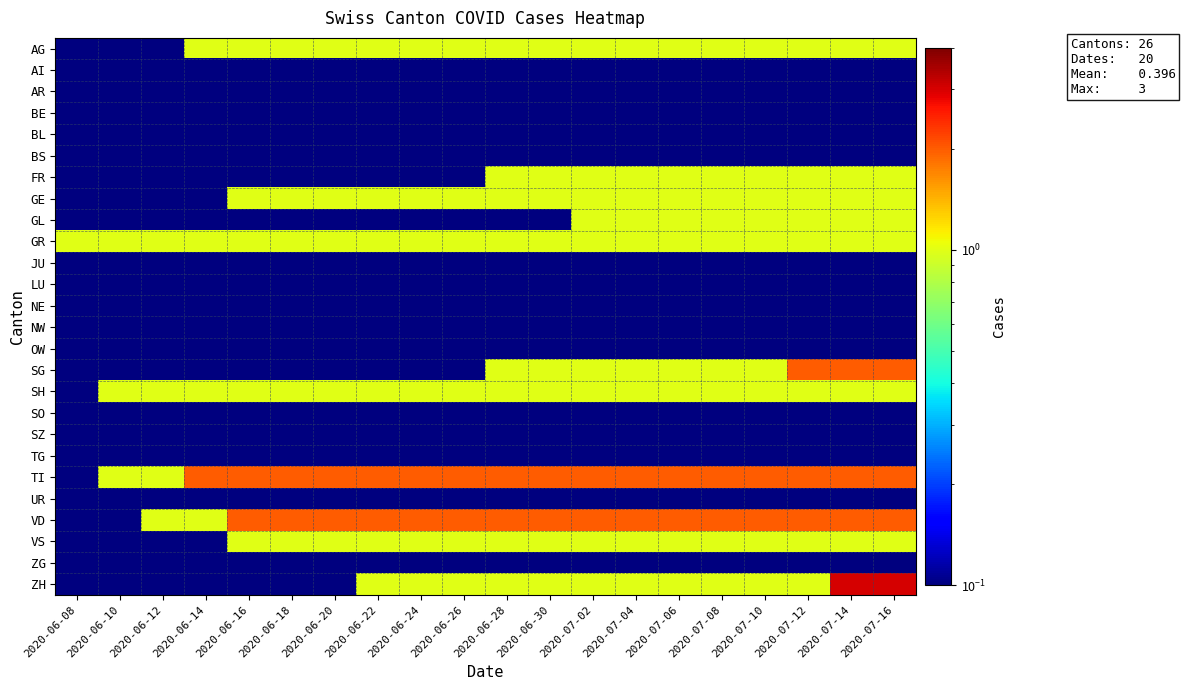

Reading left to right, extract all data points from this chart.

AG: 2020-06-08=0.1	2020-06-10=0.1	2020-06-12=0.1	2020-06-14=1.0	2020-06-16=1.0	2020-06-18=1.0	2020-06-20=1.0	2020-06-22=1.0	2020-06-24=1.0	2020-06-26=1.0	2020-06-28=1.0	2020-06-30=1.0	2020-07-02=1.0	2020-07-04=1.0	2020-07-06=1.0	2020-07-08=1.0	2020-07-10=1.0	2020-07-12=1.0	2020-07-14=1.0	2020-07-16=1.0
AI: 2020-06-08=0.1	2020-06-10=0.1	2020-06-12=0.1	2020-06-14=0.1	2020-06-16=0.1	2020-06-18=0.1	2020-06-20=0.1	2020-06-22=0.1	2020-06-24=0.1	2020-06-26=0.1	2020-06-28=0.1	2020-06-30=0.1	2020-07-02=0.1	2020-07-04=0.1	2020-07-06=0.1	2020-07-08=0.1	2020-07-10=0.1	2020-07-12=0.1	2020-07-14=0.1	2020-07-16=0.1
AR: 2020-06-08=0.1	2020-06-10=0.1	2020-06-12=0.1	2020-06-14=0.1	2020-06-16=0.1	2020-06-18=0.1	2020-06-20=0.1	2020-06-22=0.1	2020-06-24=0.1	2020-06-26=0.1	2020-06-28=0.1	2020-06-30=0.1	2020-07-02=0.1	2020-07-04=0.1	2020-07-06=0.1	2020-07-08=0.1	2020-07-10=0.1	2020-07-12=0.1	2020-07-14=0.1	2020-07-16=0.1
BE: 2020-06-08=0.1	2020-06-10=0.1	2020-06-12=0.1	2020-06-14=0.1	2020-06-16=0.1	2020-06-18=0.1	2020-06-20=0.1	2020-06-22=0.1	2020-06-24=0.1	2020-06-26=0.1	2020-06-28=0.1	2020-06-30=0.1	2020-07-02=0.1	2020-07-04=0.1	2020-07-06=0.1	2020-07-08=0.1	2020-07-10=0.1	2020-07-12=0.1	2020-07-14=0.1	2020-07-16=0.1
BL: 2020-06-08=0.1	2020-06-10=0.1	2020-06-12=0.1	2020-06-14=0.1	2020-06-16=0.1	2020-06-18=0.1	2020-06-20=0.1	2020-06-22=0.1	2020-06-24=0.1	2020-06-26=0.1	2020-06-28=0.1	2020-06-30=0.1	2020-07-02=0.1	2020-07-04=0.1	2020-07-06=0.1	2020-07-08=0.1	2020-07-10=0.1	2020-07-12=0.1	2020-07-14=0.1	2020-07-16=0.1
BS: 2020-06-08=0.1	2020-06-10=0.1	2020-06-12=0.1	2020-06-14=0.1	2020-06-16=0.1	2020-06-18=0.1	2020-06-20=0.1	2020-06-22=0.1	2020-06-24=0.1	2020-06-26=0.1	2020-06-28=0.1	2020-06-30=0.1	2020-07-02=0.1	2020-07-04=0.1	2020-07-06=0.1	2020-07-08=0.1	2020-07-10=0.1	2020-07-12=0.1	2020-07-14=0.1	2020-07-16=0.1
FR: 2020-06-08=0.1	2020-06-10=0.1	2020-06-12=0.1	2020-06-14=0.1	2020-06-16=0.1	2020-06-18=0.1	2020-06-20=0.1	2020-06-22=0.1	2020-06-24=0.1	2020-06-26=0.1	2020-06-28=1.0	2020-06-30=1.0	2020-07-02=1.0	2020-07-04=1.0	2020-07-06=1.0	2020-07-08=1.0	2020-07-10=1.0	2020-07-12=1.0	2020-07-14=1.0	2020-07-16=1.0
GE: 2020-06-08=0.1	2020-06-10=0.1	2020-06-12=0.1	2020-06-14=0.1	2020-06-16=1.0	2020-06-18=1.0	2020-06-20=1.0	2020-06-22=1.0	2020-06-24=1.0	2020-06-26=1.0	2020-06-28=1.0	2020-06-30=1.0	2020-07-02=1.0	2020-07-04=1.0	2020-07-06=1.0	2020-07-08=1.0	2020-07-10=1.0	2020-07-12=1.0	2020-07-14=1.0	2020-07-16=1.0
GL: 2020-06-08=0.1	2020-06-10=0.1	2020-06-12=0.1	2020-06-14=0.1	2020-06-16=0.1	2020-06-18=0.1	2020-06-20=0.1	2020-06-22=0.1	2020-06-24=0.1	2020-06-26=0.1	2020-06-28=0.1	2020-06-30=0.1	2020-07-02=1.0	2020-07-04=1.0	2020-07-06=1.0	2020-07-08=1.0	2020-07-10=1.0	2020-07-12=1.0	2020-07-14=1.0	2020-07-16=1.0
GR: 2020-06-08=1.0	2020-06-10=1.0	2020-06-12=1.0	2020-06-14=1.0	2020-06-16=1.0	2020-06-18=1.0	2020-06-20=1.0	2020-06-22=1.0	2020-06-24=1.0	2020-06-26=1.0	2020-06-28=1.0	2020-06-30=1.0	2020-07-02=1.0	2020-07-04=1.0	2020-07-06=1.0	2020-07-08=1.0	2020-07-10=1.0	2020-07-12=1.0	2020-07-14=1.0	2020-07-16=1.0
JU: 2020-06-08=0.1	2020-06-10=0.1	2020-06-12=0.1	2020-06-14=0.1	2020-06-16=0.1	2020-06-18=0.1	2020-06-20=0.1	2020-06-22=0.1	2020-06-24=0.1	2020-06-26=0.1	2020-06-28=0.1	2020-06-30=0.1	2020-07-02=0.1	2020-07-04=0.1	2020-07-06=0.1	2020-07-08=0.1	2020-07-10=0.1	2020-07-12=0.1	2020-07-14=0.1	2020-07-16=0.1
LU: 2020-06-08=0.1	2020-06-10=0.1	2020-06-12=0.1	2020-06-14=0.1	2020-06-16=0.1	2020-06-18=0.1	2020-06-20=0.1	2020-06-22=0.1	2020-06-24=0.1	2020-06-26=0.1	2020-06-28=0.1	2020-06-30=0.1	2020-07-02=0.1	2020-07-04=0.1	2020-07-06=0.1	2020-07-08=0.1	2020-07-10=0.1	2020-07-12=0.1	2020-07-14=0.1	2020-07-16=0.1
NE: 2020-06-08=0.1	2020-06-10=0.1	2020-06-12=0.1	2020-06-14=0.1	2020-06-16=0.1	2020-06-18=0.1	2020-06-20=0.1	2020-06-22=0.1	2020-06-24=0.1	2020-06-26=0.1	2020-06-28=0.1	2020-06-30=0.1	2020-07-02=0.1	2020-07-04=0.1	2020-07-06=0.1	2020-07-08=0.1	2020-07-10=0.1	2020-07-12=0.1	2020-07-14=0.1	2020-07-16=0.1
NW: 2020-06-08=0.1	2020-06-10=0.1	2020-06-12=0.1	2020-06-14=0.1	2020-06-16=0.1	2020-06-18=0.1	2020-06-20=0.1	2020-06-22=0.1	2020-06-24=0.1	2020-06-26=0.1	2020-06-28=0.1	2020-06-30=0.1	2020-07-02=0.1	2020-07-04=0.1	2020-07-06=0.1	2020-07-08=0.1	2020-07-10=0.1	2020-07-12=0.1	2020-07-14=0.1	2020-07-16=0.1
OW: 2020-06-08=0.1	2020-06-10=0.1	2020-06-12=0.1	2020-06-14=0.1	2020-06-16=0.1	2020-06-18=0.1	2020-06-20=0.1	2020-06-22=0.1	2020-06-24=0.1	2020-06-26=0.1	2020-06-28=0.1	2020-06-30=0.1	2020-07-02=0.1	2020-07-04=0.1	2020-07-06=0.1	2020-07-08=0.1	2020-07-10=0.1	2020-07-12=0.1	2020-07-14=0.1	2020-07-16=0.1
SG: 2020-06-08=0.1	2020-06-10=0.1	2020-06-12=0.1	2020-06-14=0.1	2020-06-16=0.1	2020-06-18=0.1	2020-06-20=0.1	2020-06-22=0.1	2020-06-24=0.1	2020-06-26=0.1	2020-06-28=1.0	2020-06-30=1.0	2020-07-02=1.0	2020-07-04=1.0	2020-07-06=1.0	2020-07-08=1.0	2020-07-10=1.0	2020-07-12=2.0	2020-07-14=2.0	2020-07-16=2.0
SH: 2020-06-08=0.1	2020-06-10=1.0	2020-06-12=1.0	2020-06-14=1.0	2020-06-16=1.0	2020-06-18=1.0	2020-06-20=1.0	2020-06-22=1.0	2020-06-24=1.0	2020-06-26=1.0	2020-06-28=1.0	2020-06-30=1.0	2020-07-02=1.0	2020-07-04=1.0	2020-07-06=1.0	2020-07-08=1.0	2020-07-10=1.0	2020-07-12=1.0	2020-07-14=1.0	2020-07-16=1.0
SO: 2020-06-08=0.1	2020-06-10=0.1	2020-06-12=0.1	2020-06-14=0.1	2020-06-16=0.1	2020-06-18=0.1	2020-06-20=0.1	2020-06-22=0.1	2020-06-24=0.1	2020-06-26=0.1	2020-06-28=0.1	2020-06-30=0.1	2020-07-02=0.1	2020-07-04=0.1	2020-07-06=0.1	2020-07-08=0.1	2020-07-10=0.1	2020-07-12=0.1	2020-07-14=0.1	2020-07-16=0.1
SZ: 2020-06-08=0.1	2020-06-10=0.1	2020-06-12=0.1	2020-06-14=0.1	2020-06-16=0.1	2020-06-18=0.1	2020-06-20=0.1	2020-06-22=0.1	2020-06-24=0.1	2020-06-26=0.1	2020-06-28=0.1	2020-06-30=0.1	2020-07-02=0.1	2020-07-04=0.1	2020-07-06=0.1	2020-07-08=0.1	2020-07-10=0.1	2020-07-12=0.1	2020-07-14=0.1	2020-07-16=0.1
TG: 2020-06-08=0.1	2020-06-10=0.1	2020-06-12=0.1	2020-06-14=0.1	2020-06-16=0.1	2020-06-18=0.1	2020-06-20=0.1	2020-06-22=0.1	2020-06-24=0.1	2020-06-26=0.1	2020-06-28=0.1	2020-06-30=0.1	2020-07-02=0.1	2020-07-04=0.1	2020-07-06=0.1	2020-07-08=0.1	2020-07-10=0.1	2020-07-12=0.1	2020-07-14=0.1	2020-07-16=0.1
TI: 2020-06-08=0.1	2020-06-10=1.0	2020-06-12=1.0	2020-06-14=2.0	2020-06-16=2.0	2020-06-18=2.0	2020-06-20=2.0	2020-06-22=2.0	2020-06-24=2.0	2020-06-26=2.0	2020-06-28=2.0	2020-06-30=2.0	2020-07-02=2.0	2020-07-04=2.0	2020-07-06=2.0	2020-07-08=2.0	2020-07-10=2.0	2020-07-12=2.0	2020-07-14=2.0	2020-07-16=2.0
UR: 2020-06-08=0.1	2020-06-10=0.1	2020-06-12=0.1	2020-06-14=0.1	2020-06-16=0.1	2020-06-18=0.1	2020-06-20=0.1	2020-06-22=0.1	2020-06-24=0.1	2020-06-26=0.1	2020-06-28=0.1	2020-06-30=0.1	2020-07-02=0.1	2020-07-04=0.1	2020-07-06=0.1	2020-07-08=0.1	2020-07-10=0.1	2020-07-12=0.1	2020-07-14=0.1	2020-07-16=0.1
VD: 2020-06-08=0.1	2020-06-10=0.1	2020-06-12=1.0	2020-06-14=1.0	2020-06-16=2.0	2020-06-18=2.0	2020-06-20=2.0	2020-06-22=2.0	2020-06-24=2.0	2020-06-26=2.0	2020-06-28=2.0	2020-06-30=2.0	2020-07-02=2.0	2020-07-04=2.0	2020-07-06=2.0	2020-07-08=2.0	2020-07-10=2.0	2020-07-12=2.0	2020-07-14=2.0	2020-07-16=2.0
VS: 2020-06-08=0.1	2020-06-10=0.1	2020-06-12=0.1	2020-06-14=0.1	2020-06-16=1.0	2020-06-18=1.0	2020-06-20=1.0	2020-06-22=1.0	2020-06-24=1.0	2020-06-26=1.0	2020-06-28=1.0	2020-06-30=1.0	2020-07-02=1.0	2020-07-04=1.0	2020-07-06=1.0	2020-07-08=1.0	2020-07-10=1.0	2020-07-12=1.0	2020-07-14=1.0	2020-07-16=1.0
ZG: 2020-06-08=0.1	2020-06-10=0.1	2020-06-12=0.1	2020-06-14=0.1	2020-06-16=0.1	2020-06-18=0.1	2020-06-20=0.1	2020-06-22=0.1	2020-06-24=0.1	2020-06-26=0.1	2020-06-28=0.1	2020-06-30=0.1	2020-07-02=0.1	2020-07-04=0.1	2020-07-06=0.1	2020-07-08=0.1	2020-07-10=0.1	2020-07-12=0.1	2020-07-14=0.1	2020-07-16=0.1
ZH: 2020-06-08=0.1	2020-06-10=0.1	2020-06-12=0.1	2020-06-14=0.1	2020-06-16=0.1	2020-06-18=0.1	2020-06-20=0.1	2020-06-22=1.0	2020-06-24=1.0	2020-06-26=1.0	2020-06-28=1.0	2020-06-30=1.0	2020-07-02=1.0	2020-07-04=1.0	2020-07-06=1.0	2020-07-08=1.0	2020-07-10=1.0	2020-07-12=1.0	2020-07-14=3.0	2020-07-16=3.0